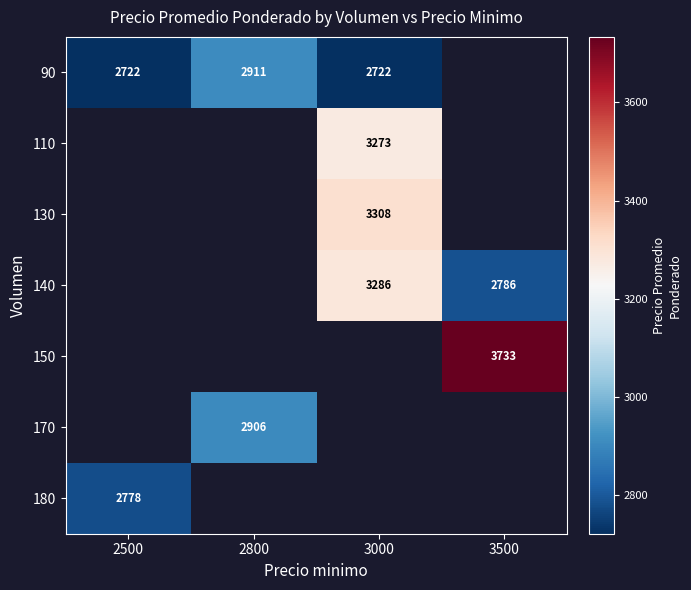

The value of 150 at 3500 is 3733. True or false?

True